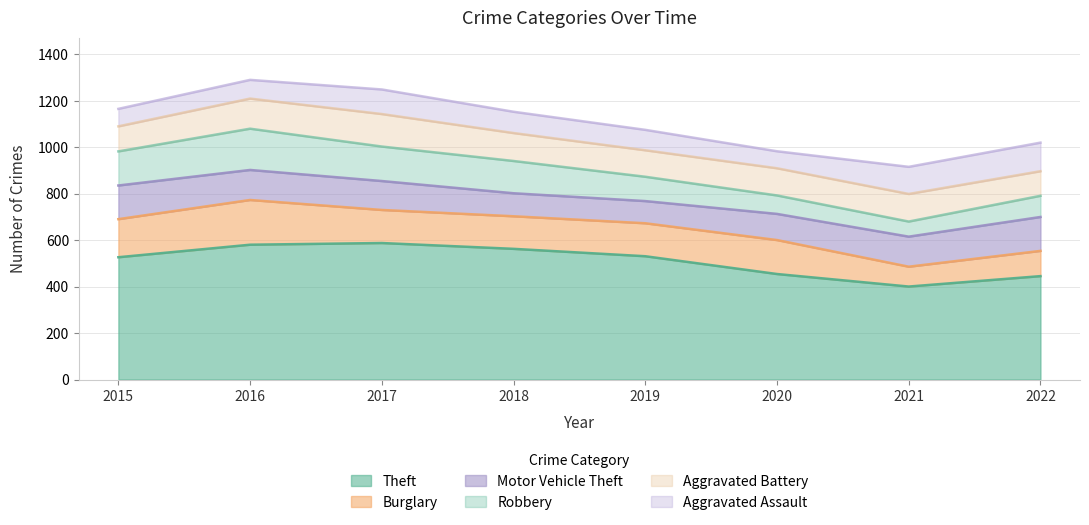

After their last crossing, which series has the higher values: Burglary or Aggravated Battery?

Burglary